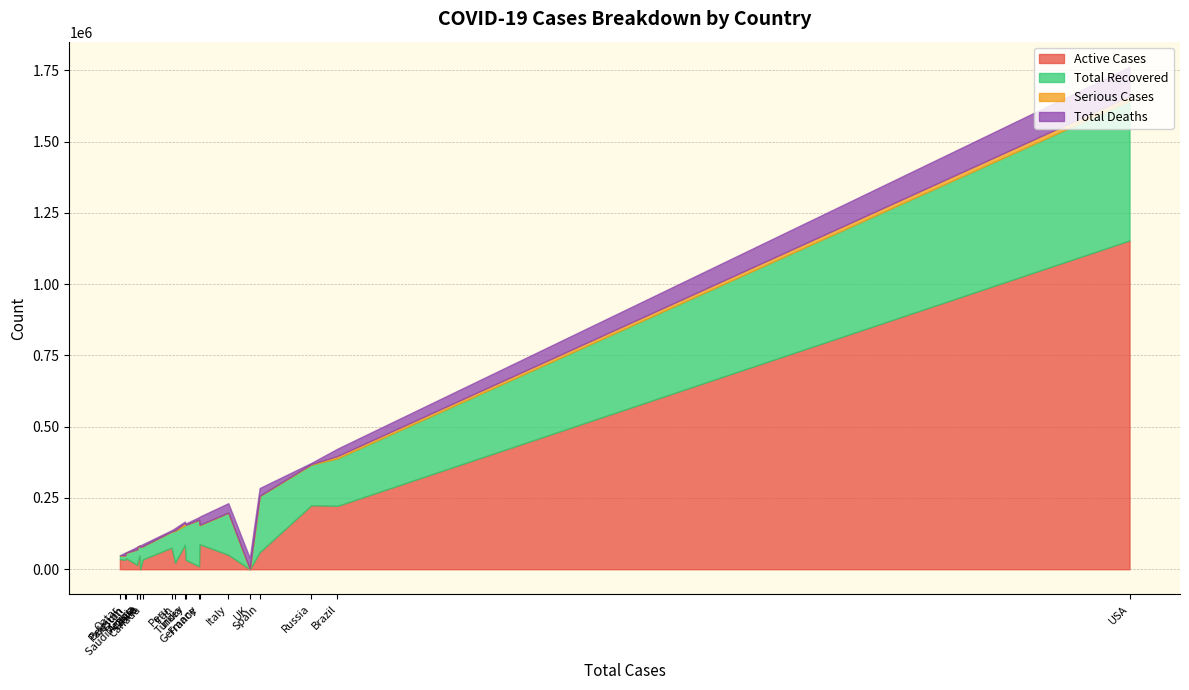

At Saudi Arabia, list the series in order from largest to smallest.

total_recovered, active_cases, total_deaths, serious_cases